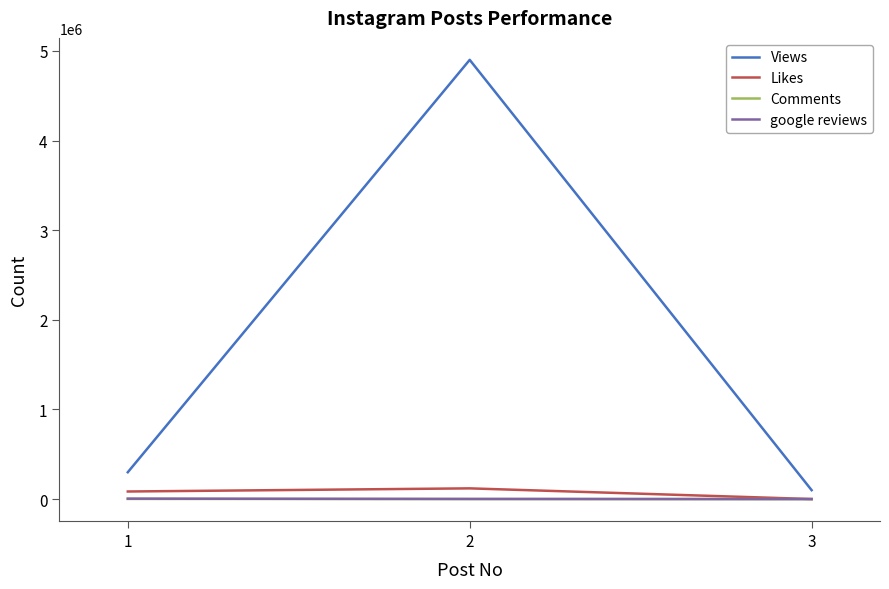

What is the sum of the Comments values at 3 and 1?

2215